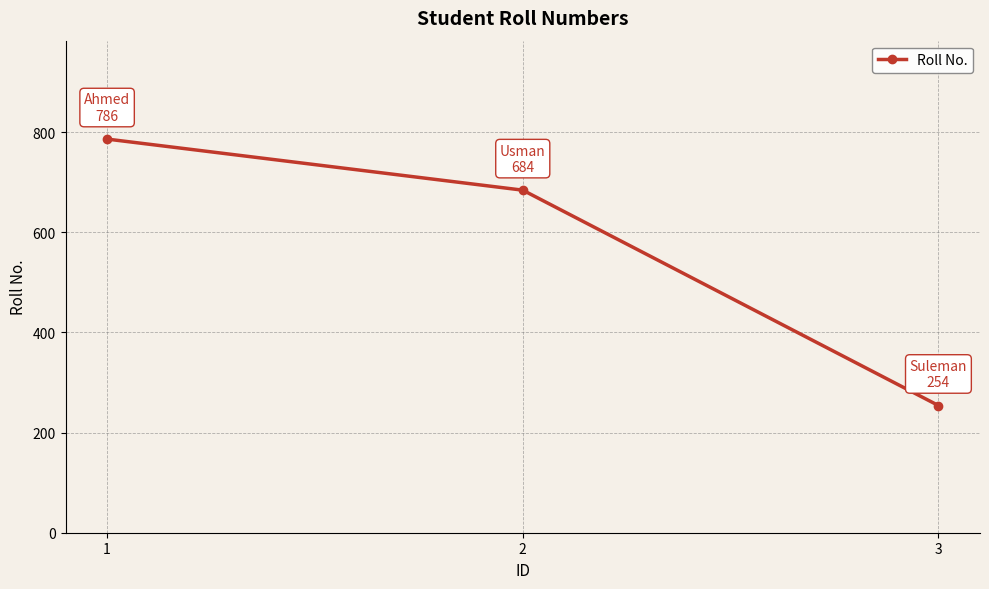

Count the number of categories in the chart.

3